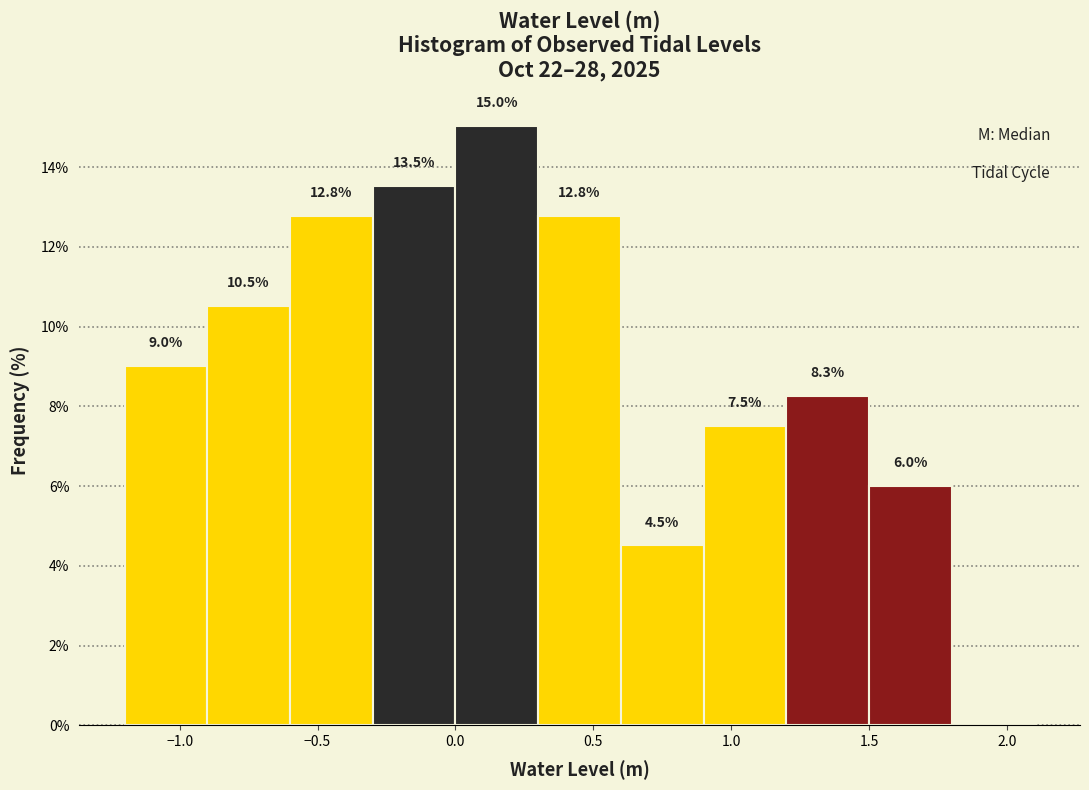

Over which range of the x-axis is the bar tallest?

0.0 to 0.3